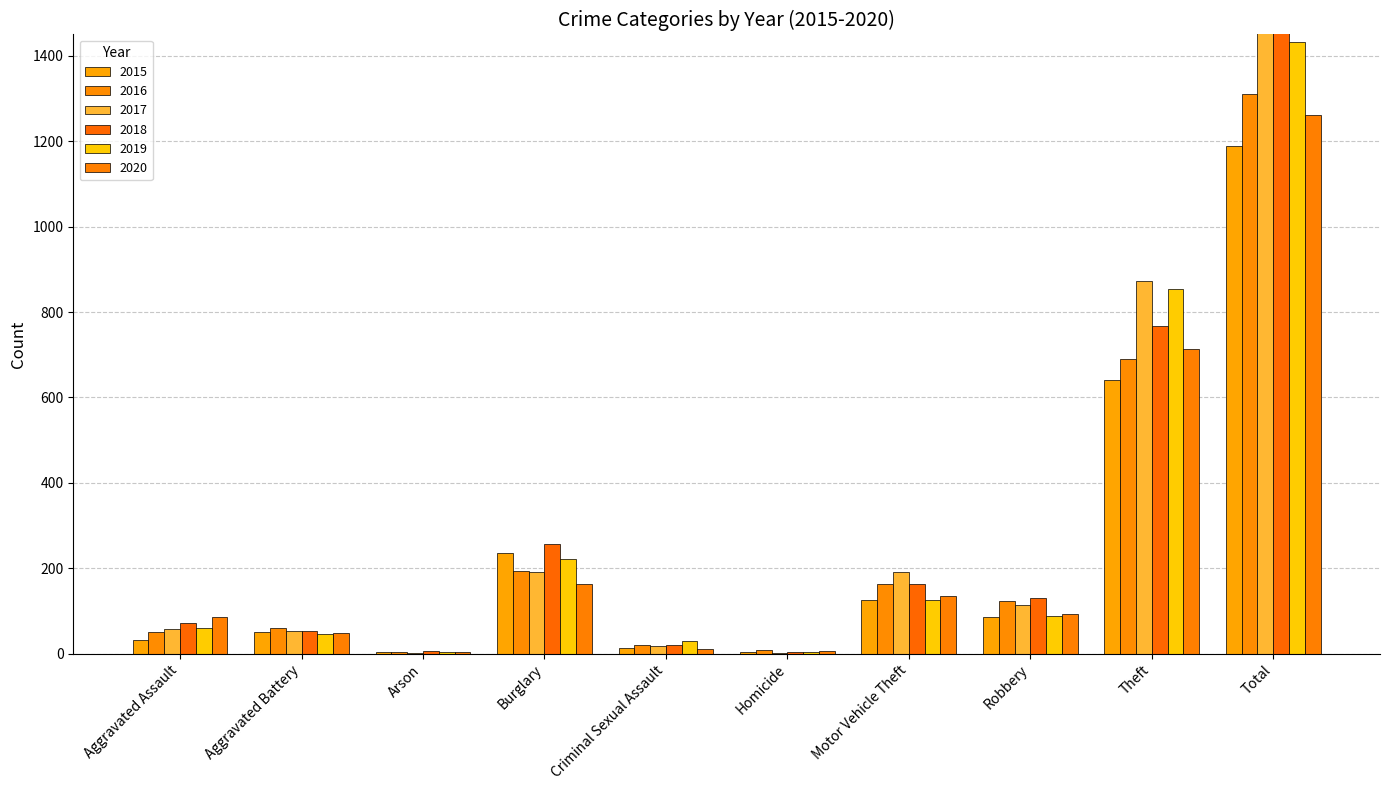

What is the smallest value displayed?

1